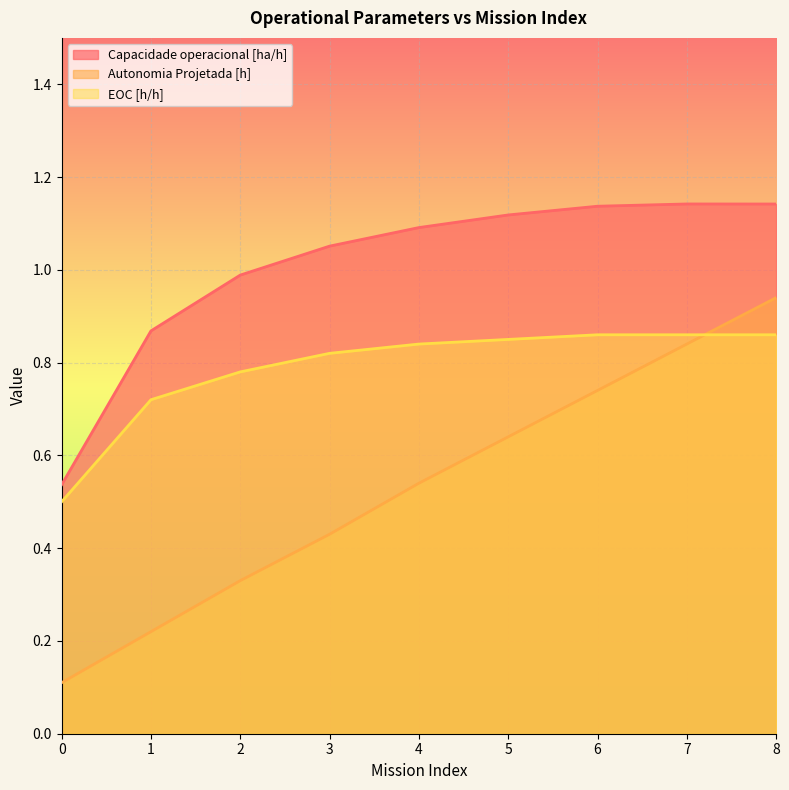

What is the difference between the maximum and minimum values in the Autonomia Projetada [h] series?

0.8